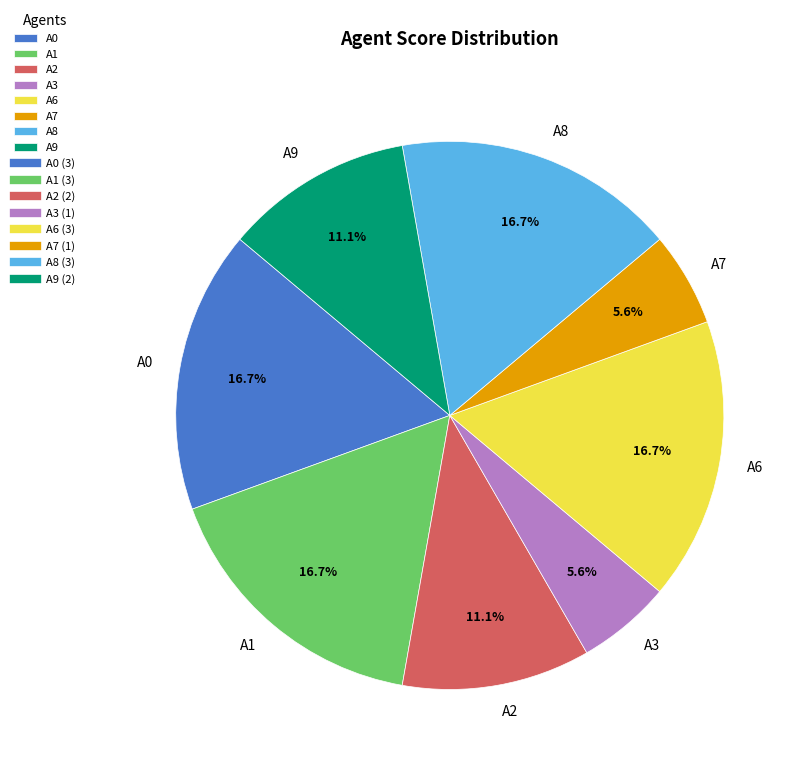

Between A0 and A9, which is larger?

A0